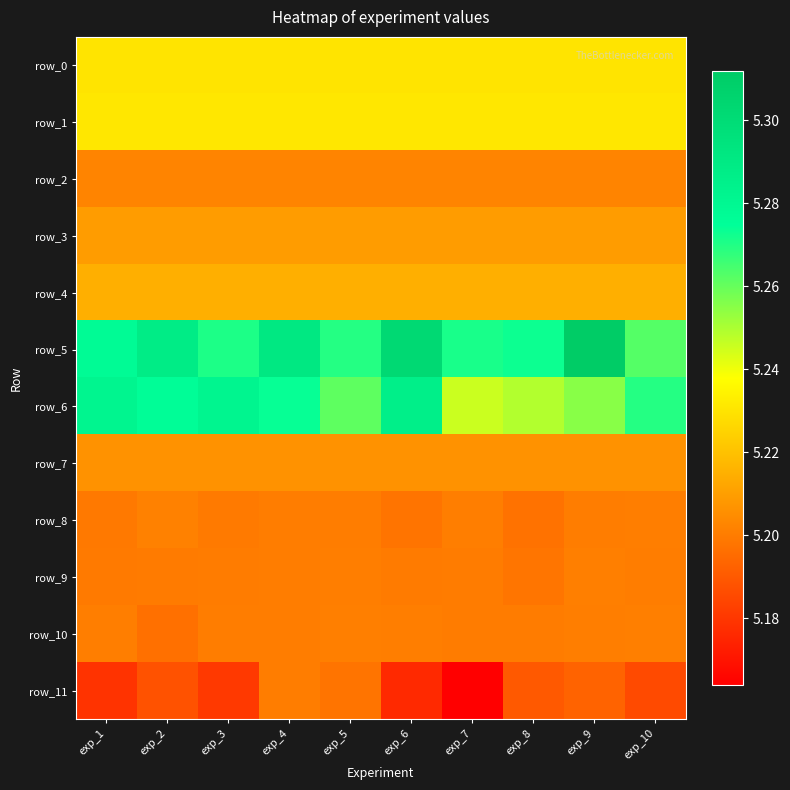

Which series has the widest spread of values?

row_5